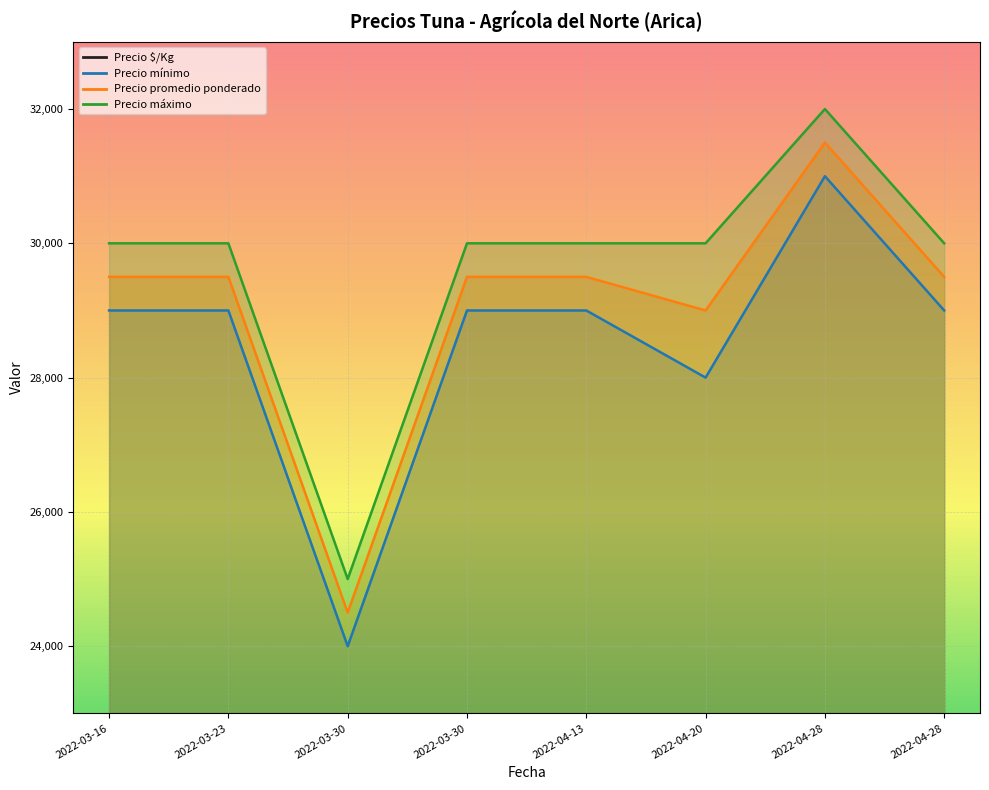

What is the highest value of the Precio promedio ponderado series?

31500